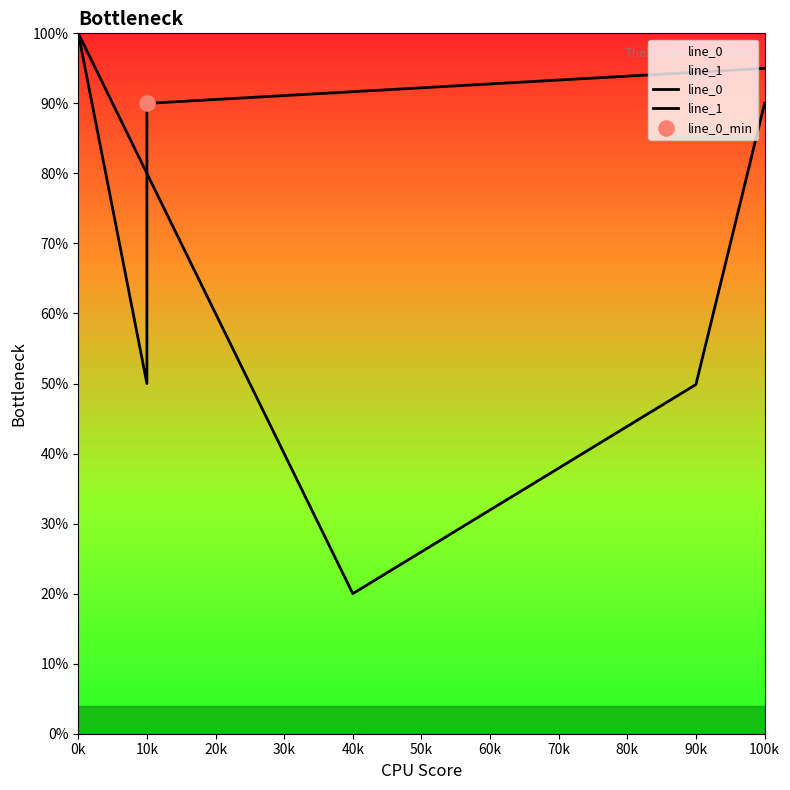

Which series has the largest total across all categories?

line_0